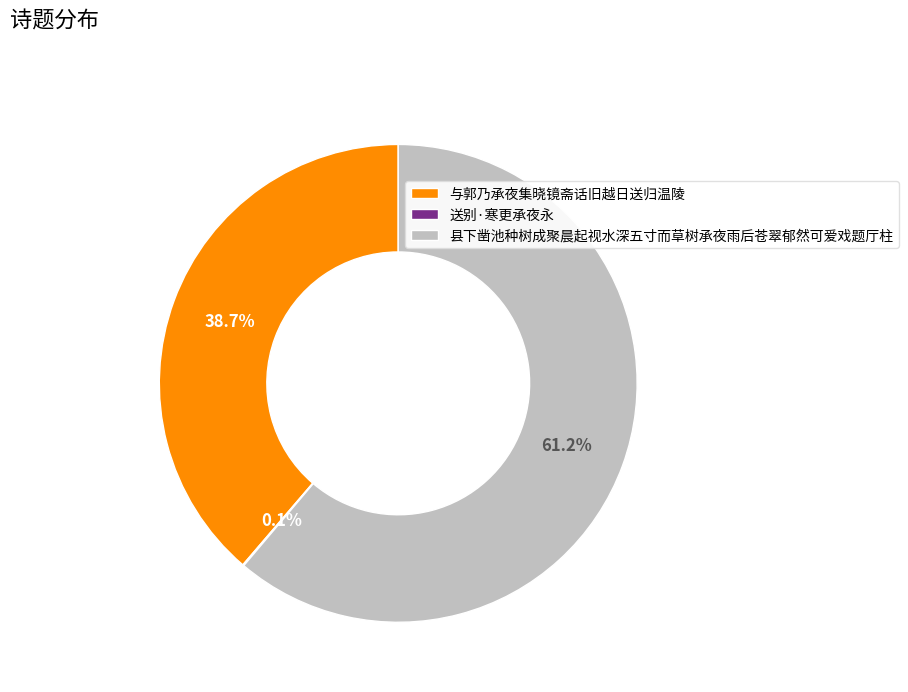

Between 与郭乃承夜集晓镜斋话旧越日送归温陵 and 县下凿池种树成聚晨起视水深五寸而草树承夜雨后苍翠郁然可爱戏题厅柱, which is larger?

县下凿池种树成聚晨起视水深五寸而草树承夜雨后苍翠郁然可爱戏题厅柱